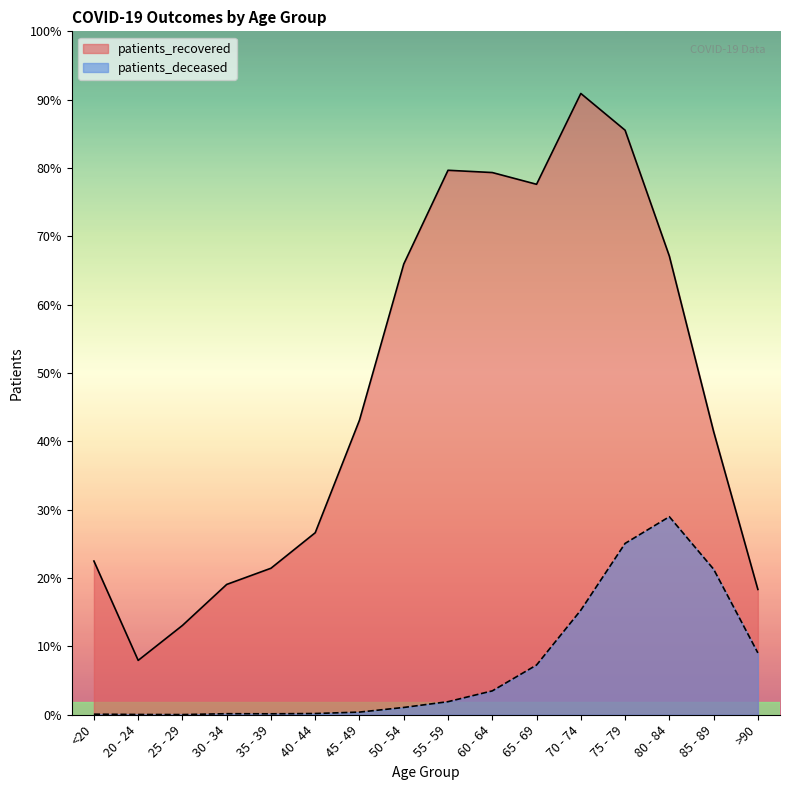

At which category is the sum across all series the highest?

75 - 79